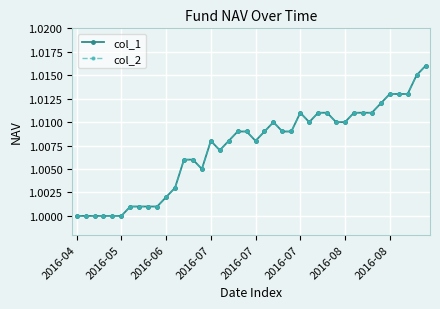

True or false: col_1 and col_2 intersect in this chart.

False